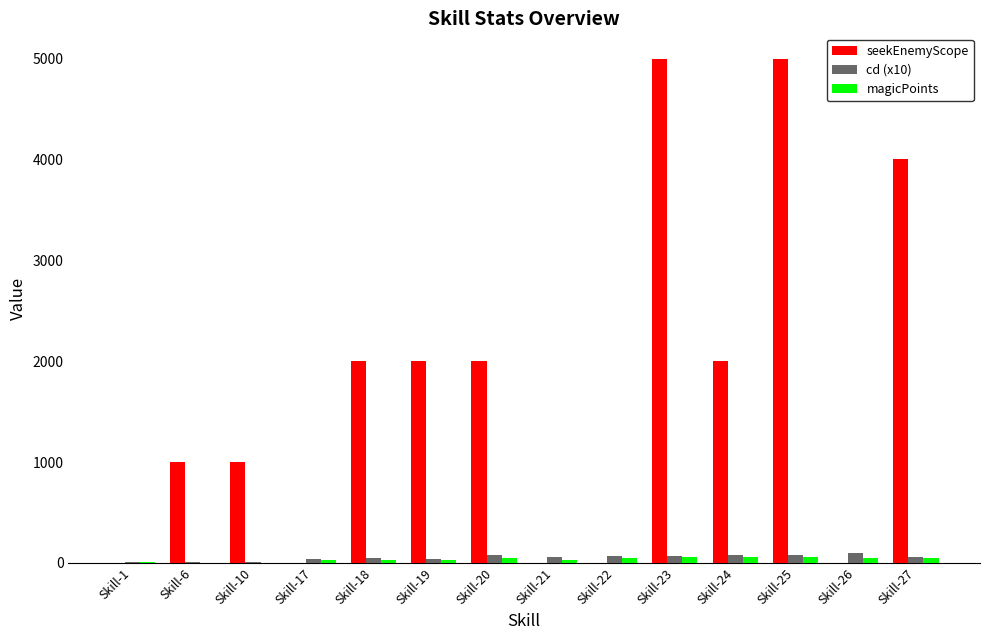

What is the average value of the magicPoints series?

34